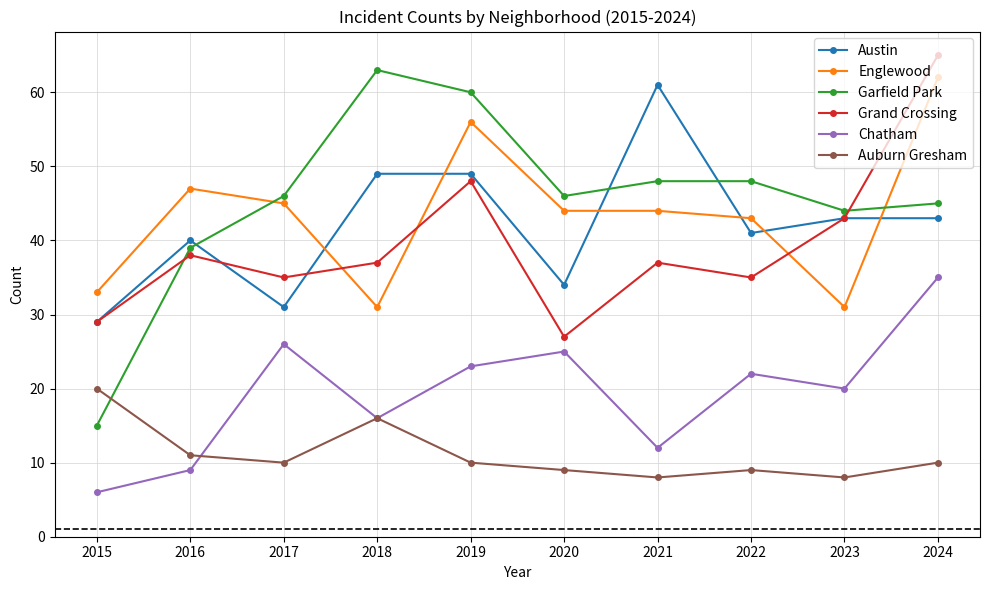

Reading left to right, list all the values displayed in this chart.

Austin: 29	40	31	49	49	34	61	41	43	43
Englewood: 33	47	45	31	56	44	44	43	31	62
Garfield Park: 15	39	46	63	60	46	48	48	44	45
Grand Crossing: 29	38	35	37	48	27	37	35	43	65
Chatham: 6	9	26	16	23	25	12	22	20	35
Auburn Gresham: 20	11	10	16	10	9	8	9	8	10